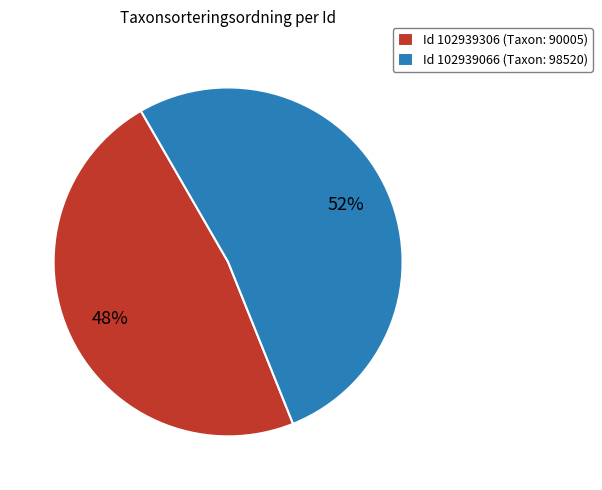

Which category has the smallest portion of the pie?

Id 102939306 (Taxon: 90005)